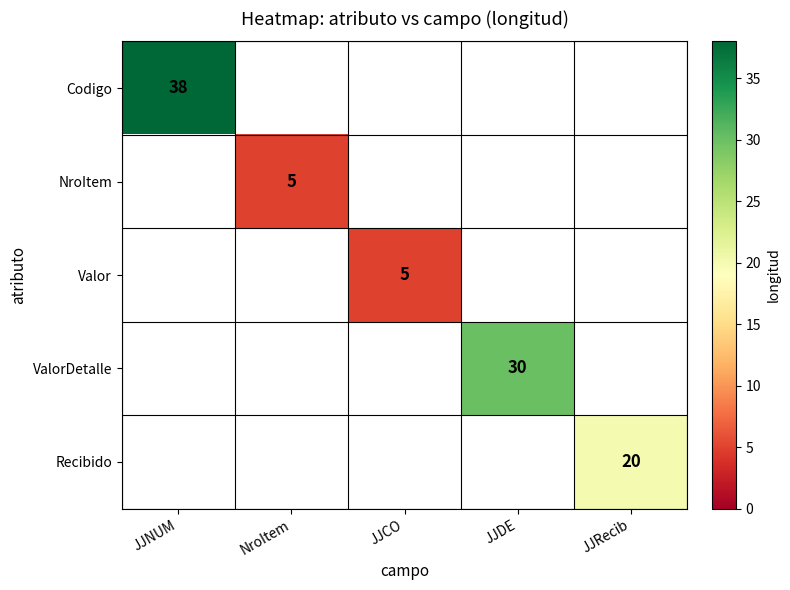

Is the value of Recibido at JJNUM greater than the value of NroItem at JJCO?

No